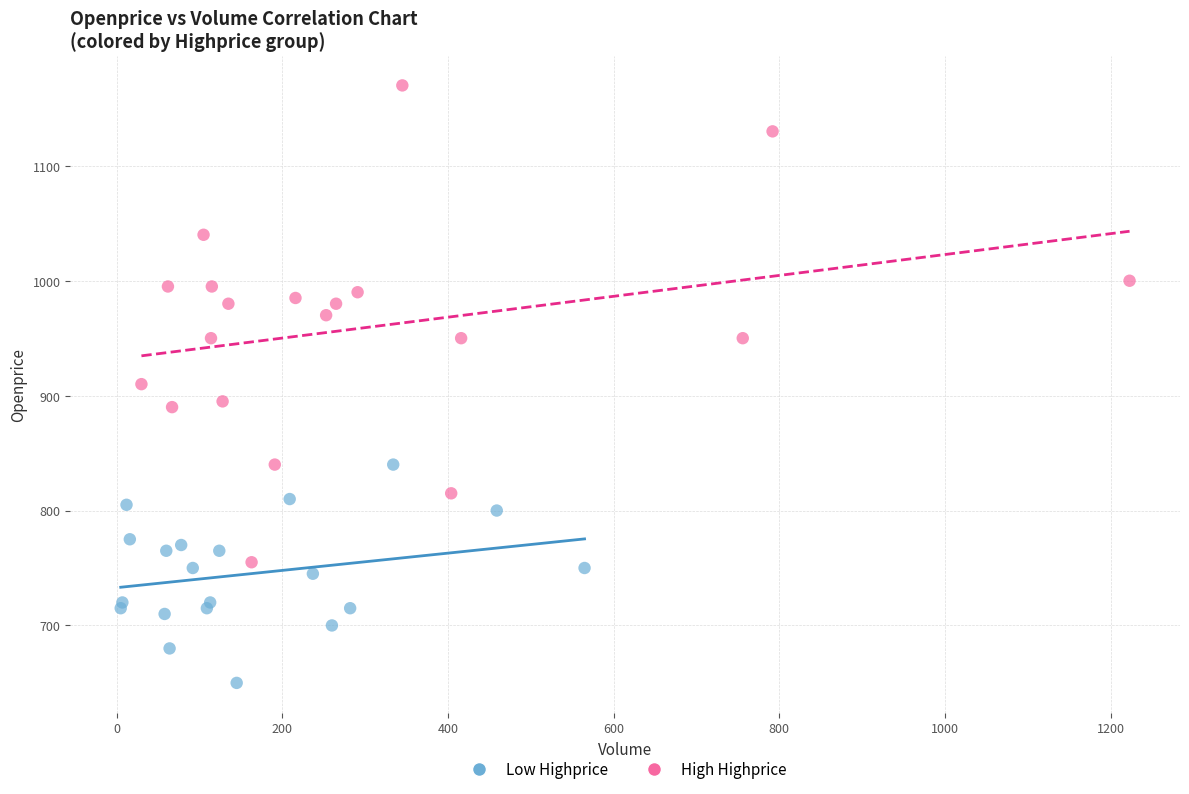

Which series has the largest Y range (max minus min)?

High Highprice